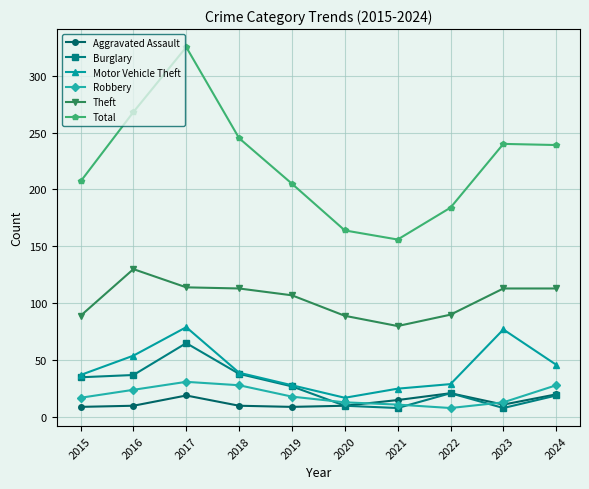

What is the smallest value displayed?

8